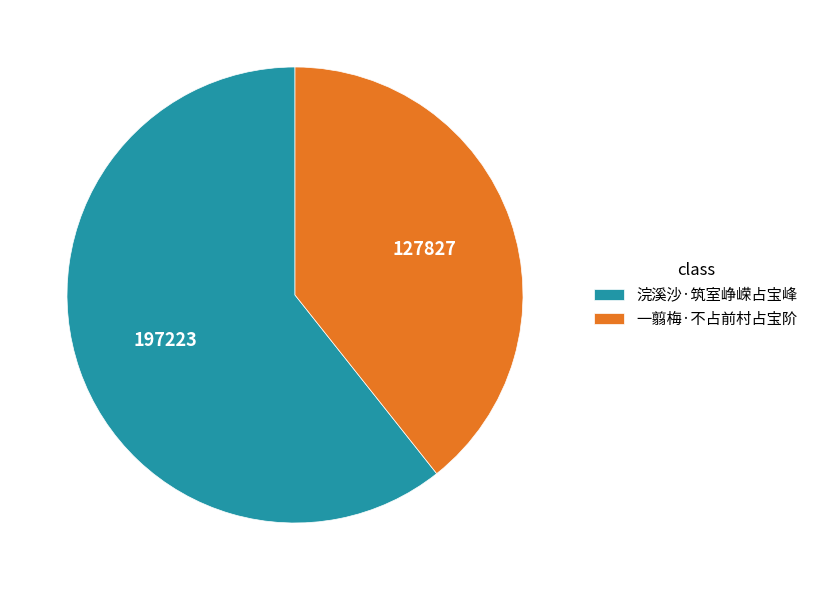

Does 浣溪沙·筑室峥嵘占宝峰 account for over 50% of the chart?

Yes